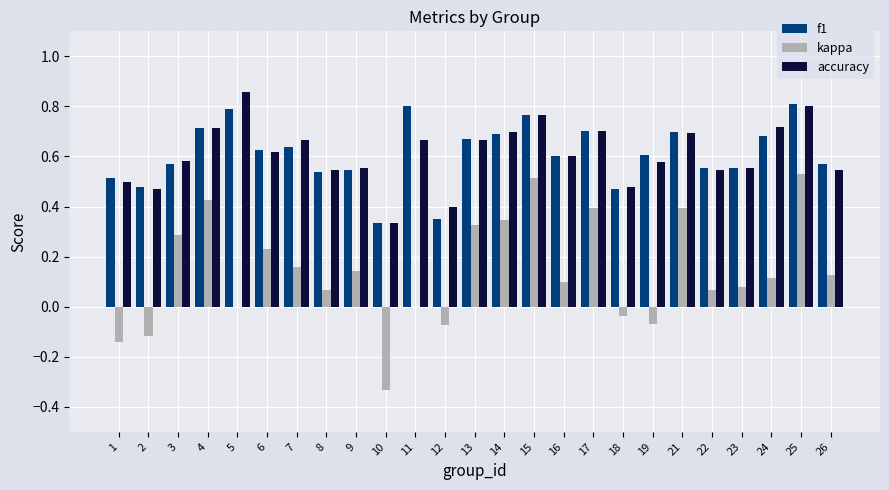

True or false: kappa has a value of 0.2 at 24.

False